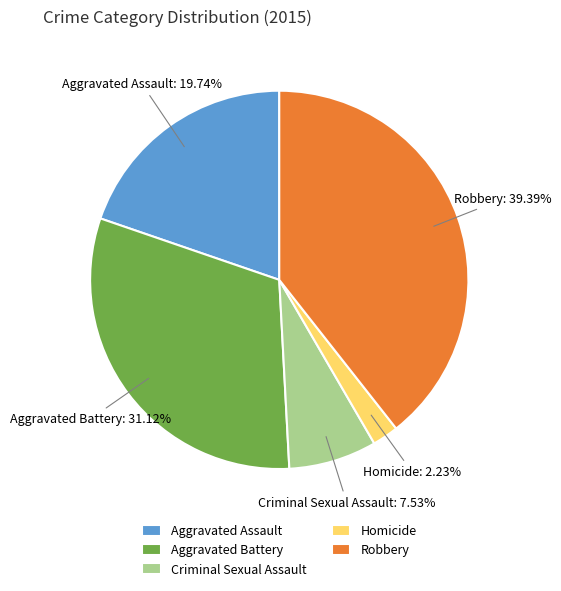

Which has a higher value, Robbery or Criminal Sexual Assault?

Robbery